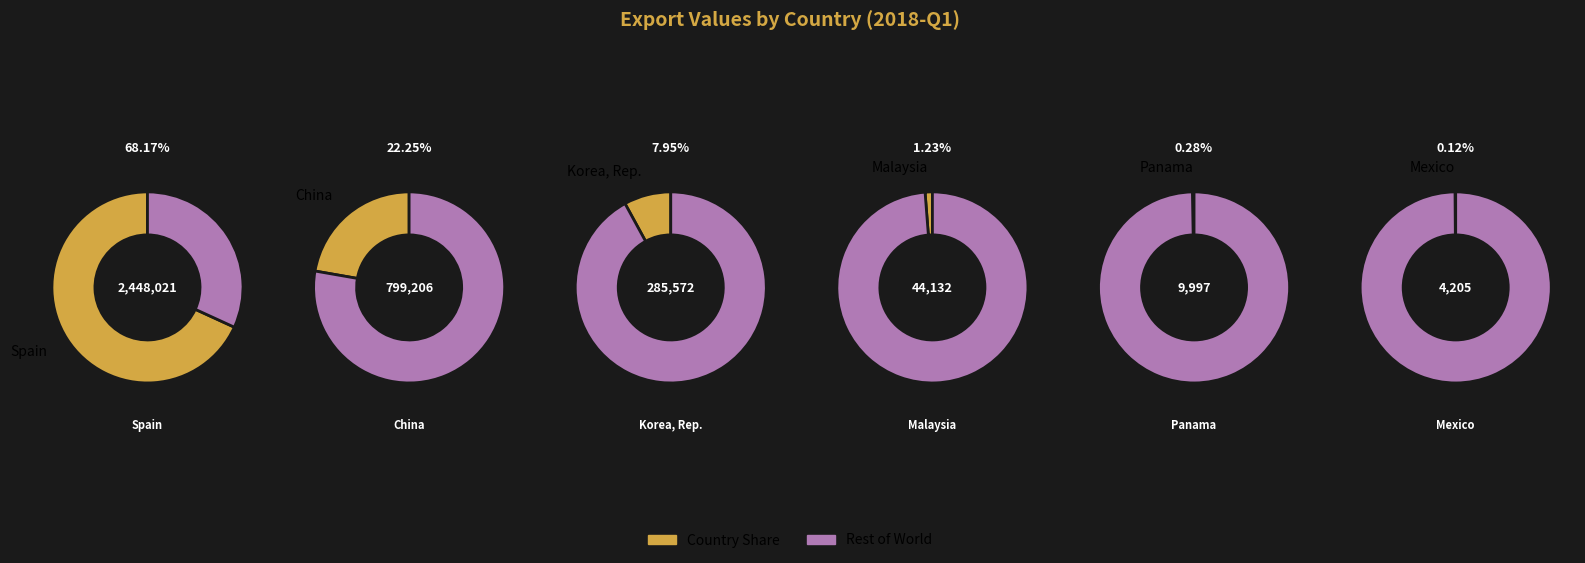

Does Korea, Republic of represent more than half of the total?

No